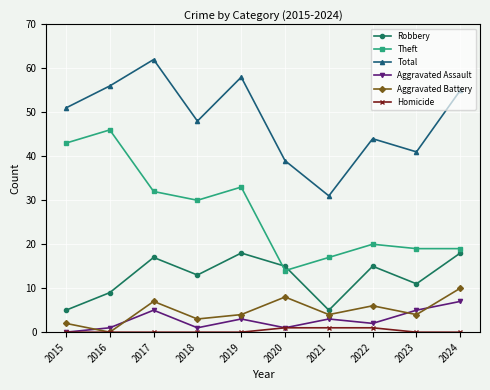

How many categories are shown in the chart?

10